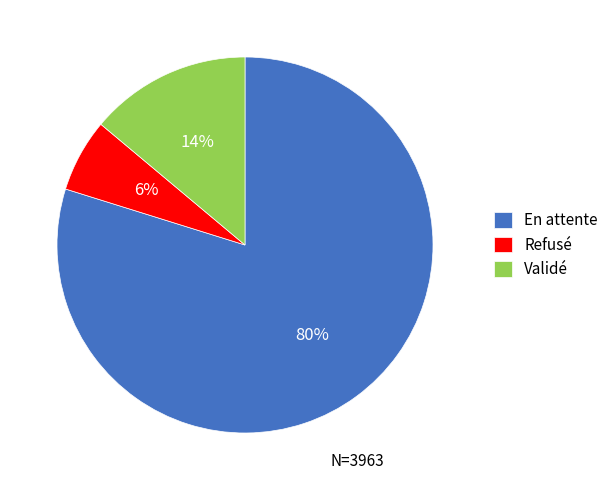

What is the smallest slice in the pie chart?

Refusé